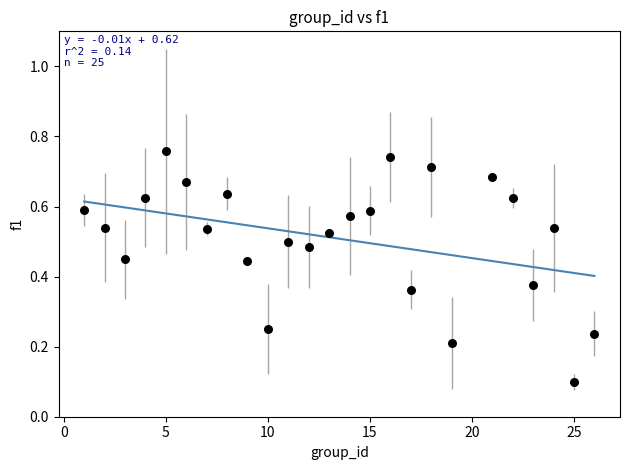

What is the range of X values (max minus min)?

25.0